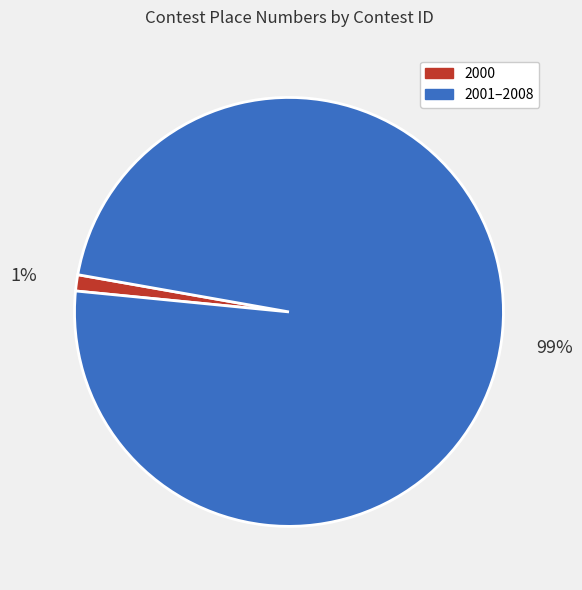

To the nearest percent, what is the difference between the largest and smallest slice percentages?

98%